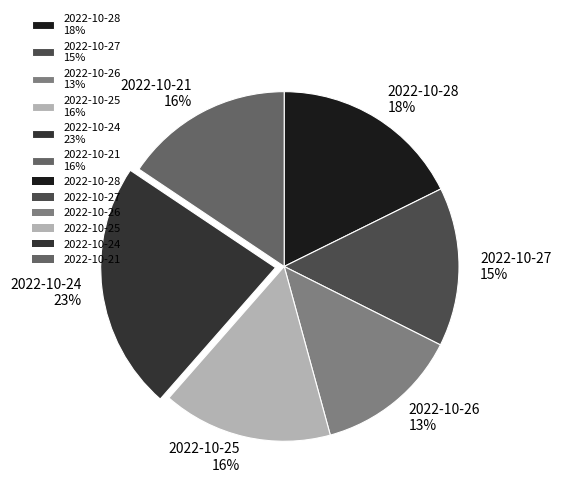

Do 2022-10-25 16% and 2022-10-27 15% together represent more than half of the pie?

No